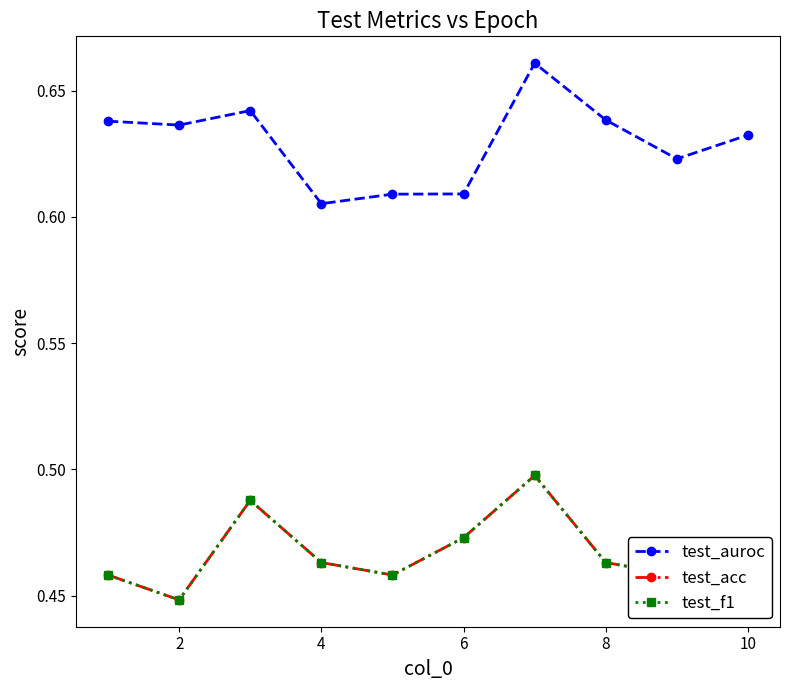

Count the test_acc values in the range 0 to 1.

10